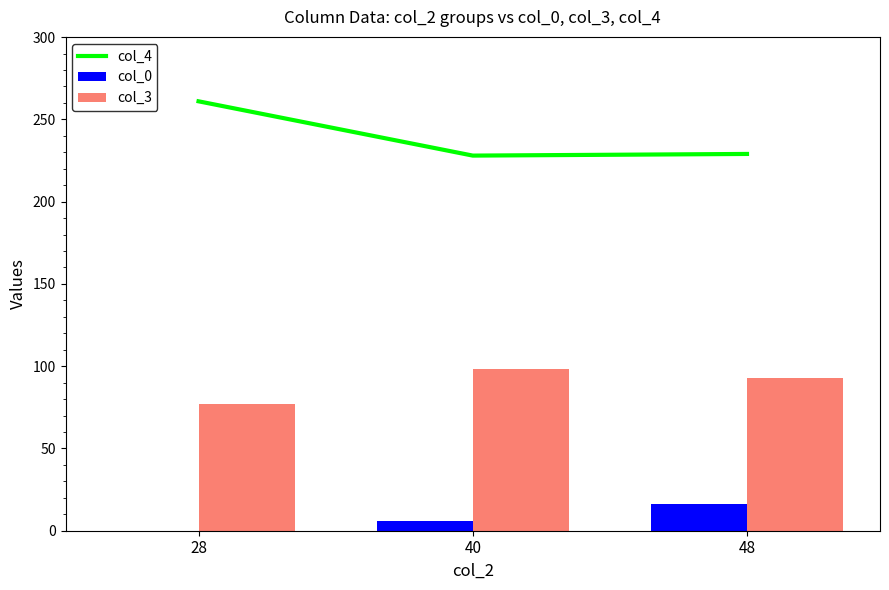

List the series in order of their peak value, lowest first.

col_0, col_3, col_4